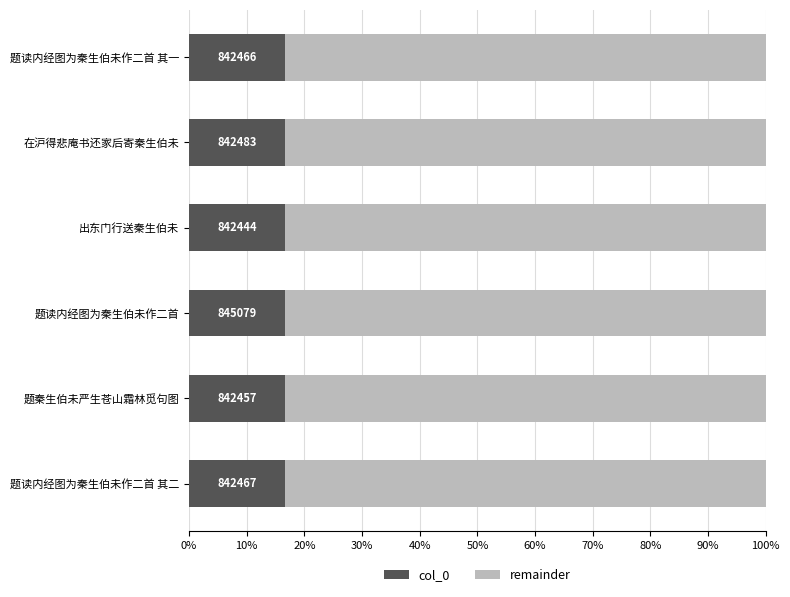

What are all the series names shown in the legend?

col_0, remainder